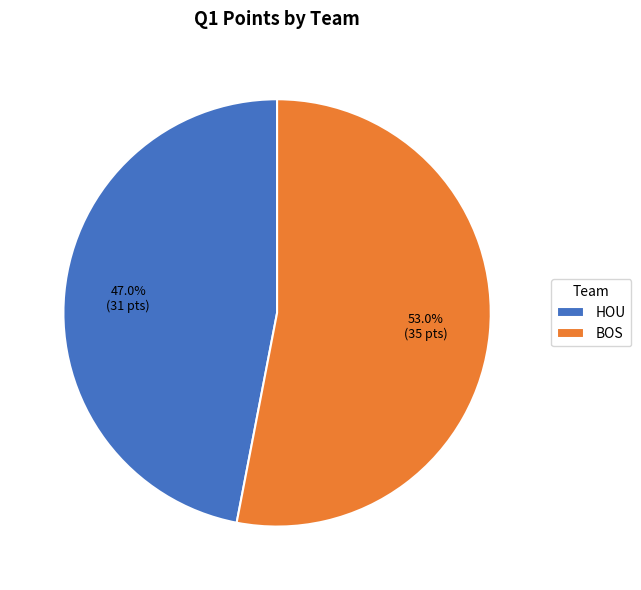

Does BOS account for over 50% of the chart?

Yes